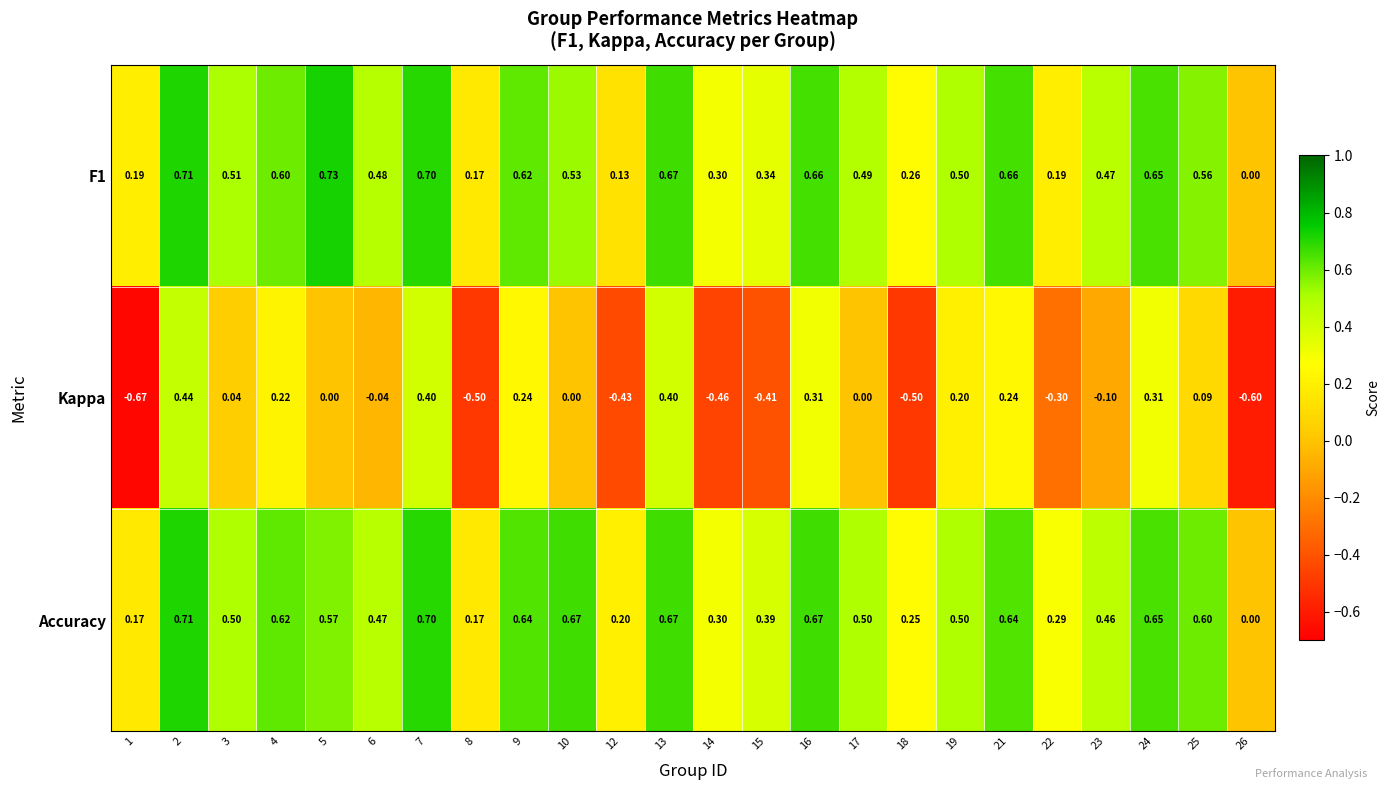

Count the number of categories in the chart.

24